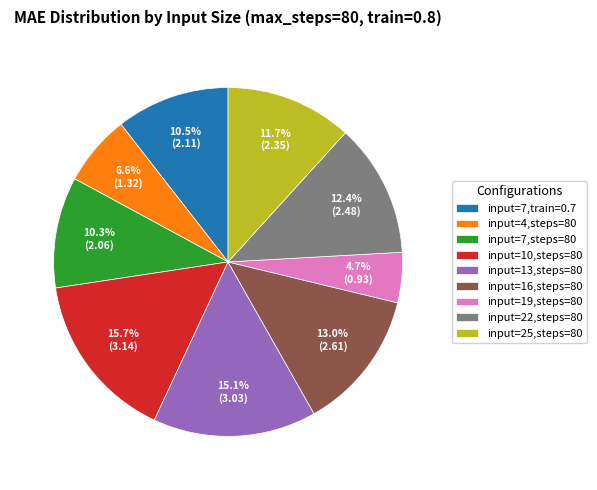

Combined, do input=7,steps=80 and input=22,steps=80 account for over 50%?

No